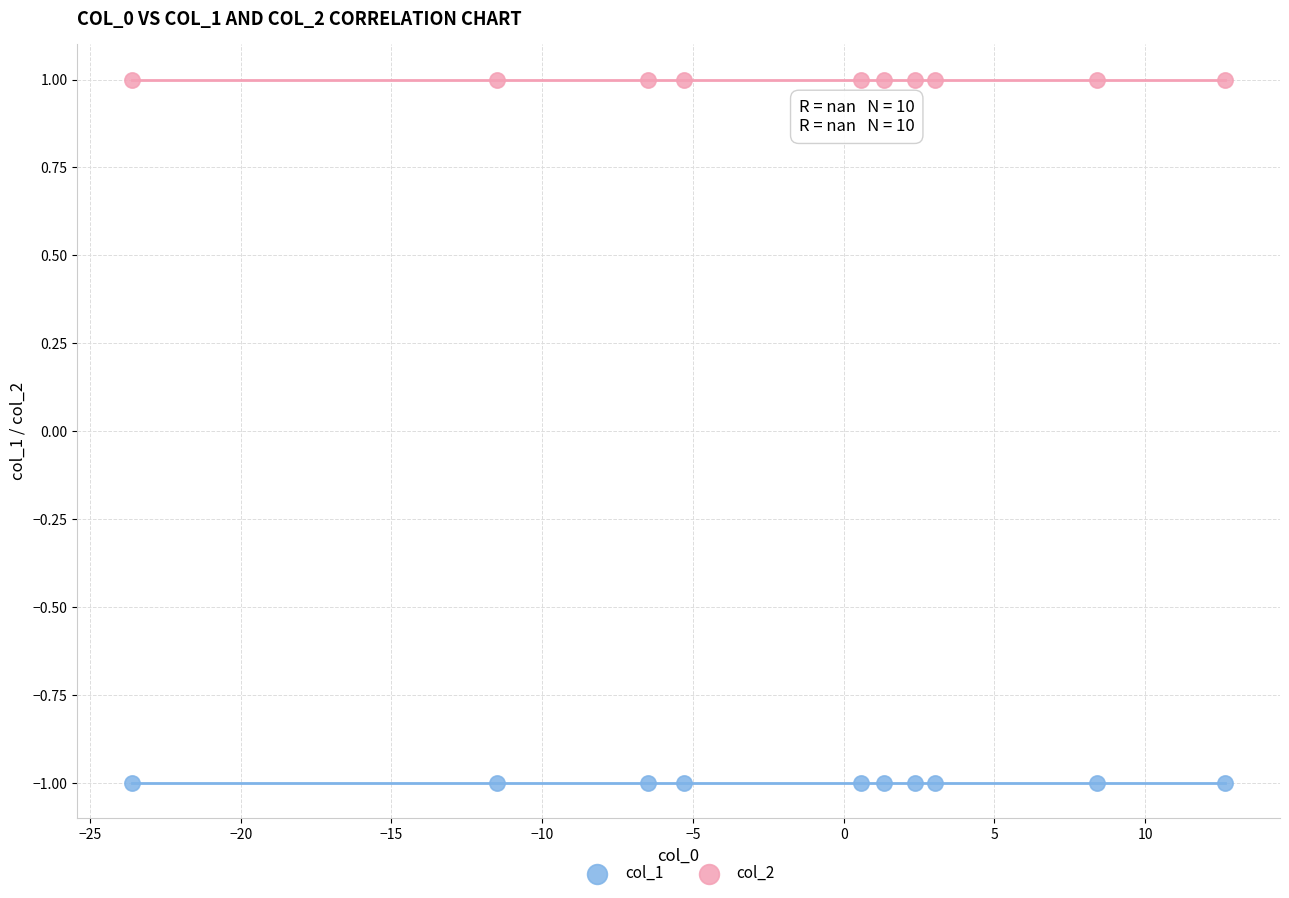

Which series contains the lowest Y value?

col_1